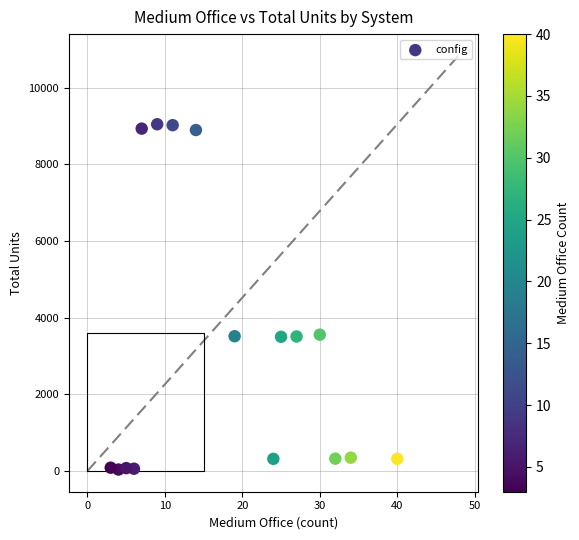

What is the range of Y values (max minus min)?

9013